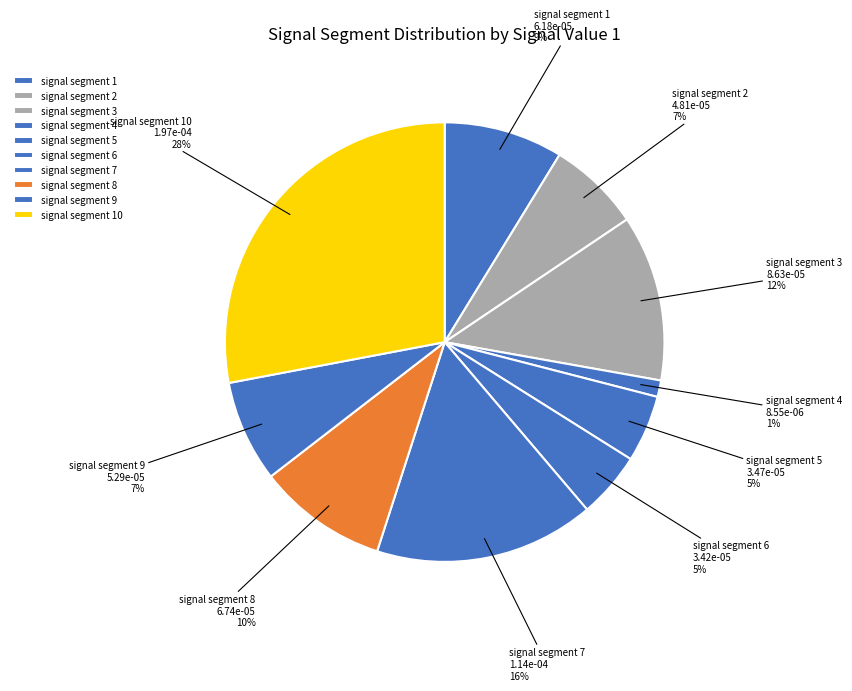

Do signal segment 3 and signal segment 9 together represent more than half of the pie?

No